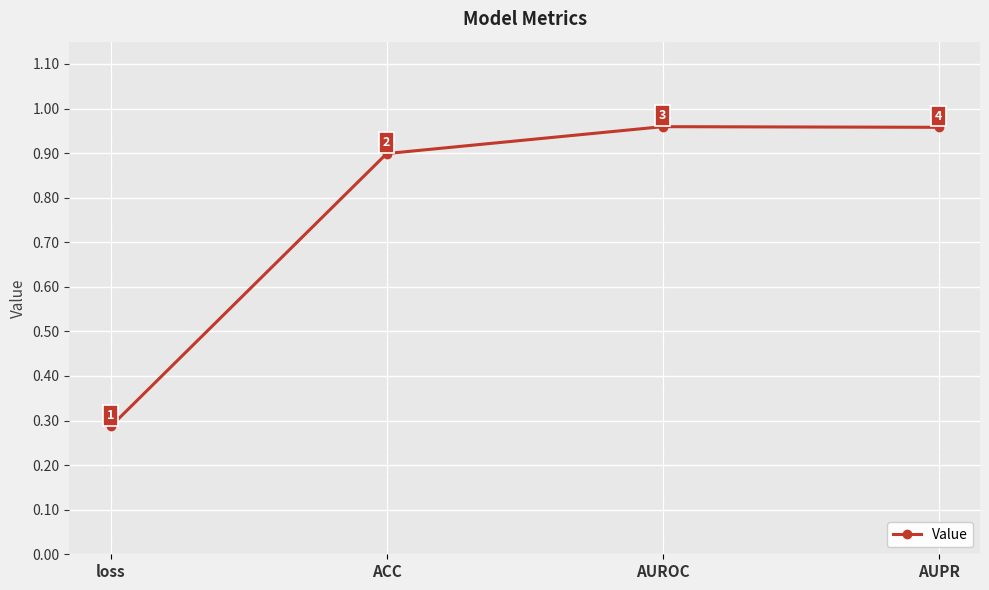

What is the average value?

0.8